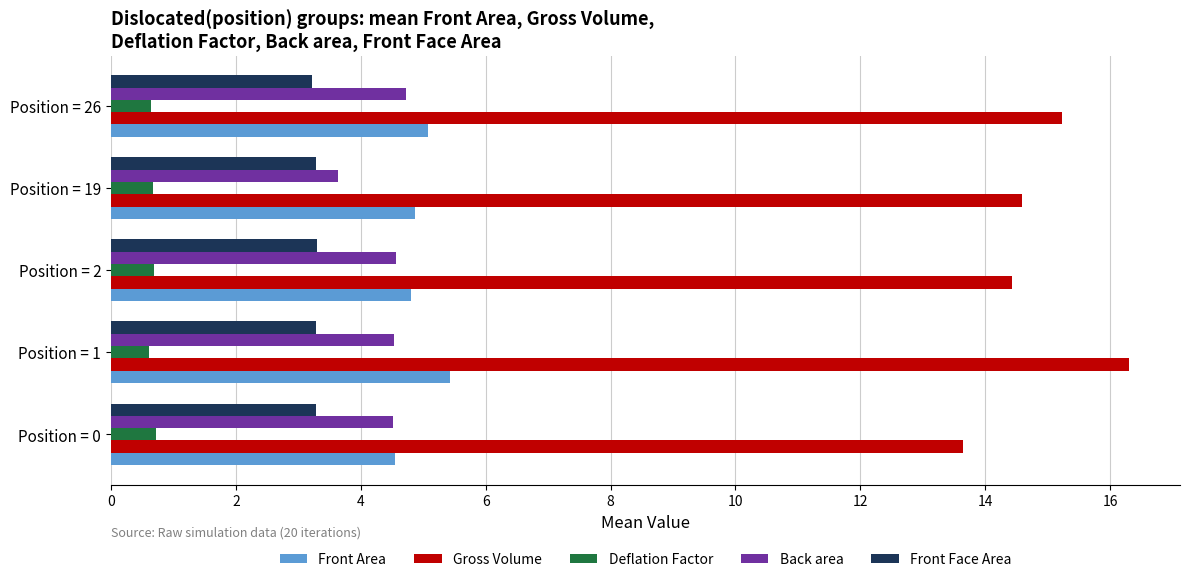

At how many categories does at least one series exceed 7?

5